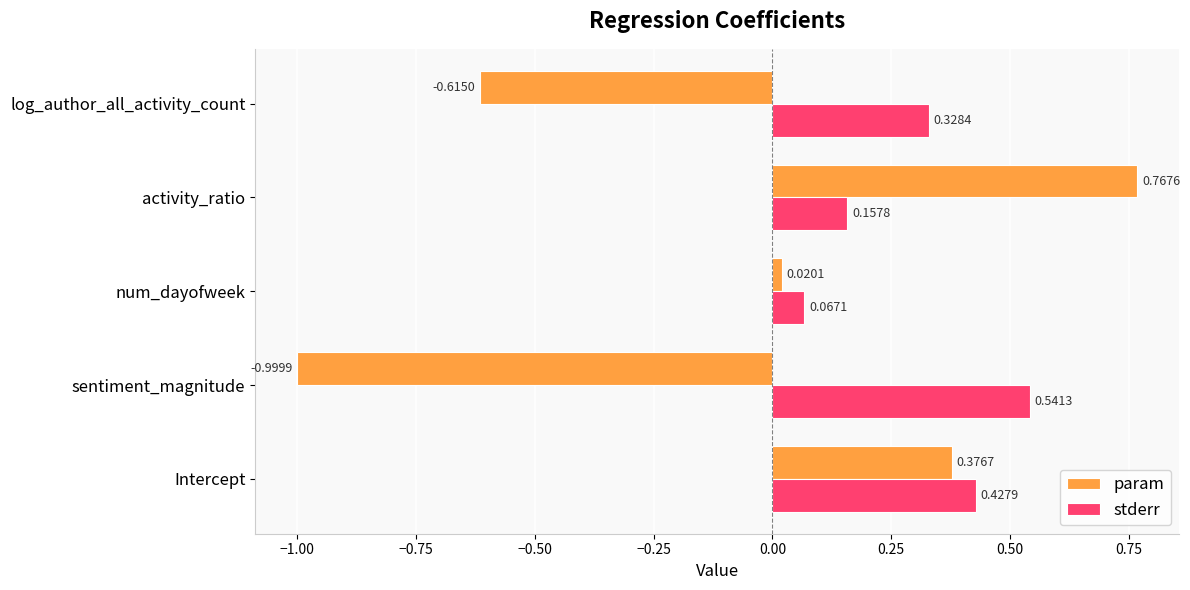

Which category has the lowest value in the param series?

sentiment_magnitude